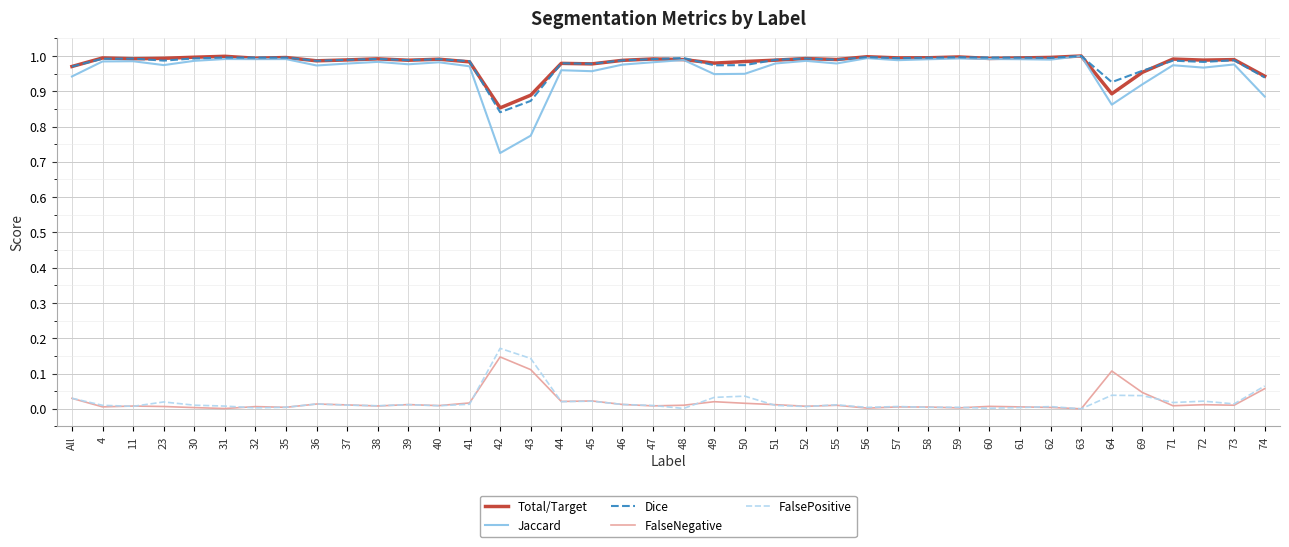

Which series has the largest range (max minus min)?

Jaccard